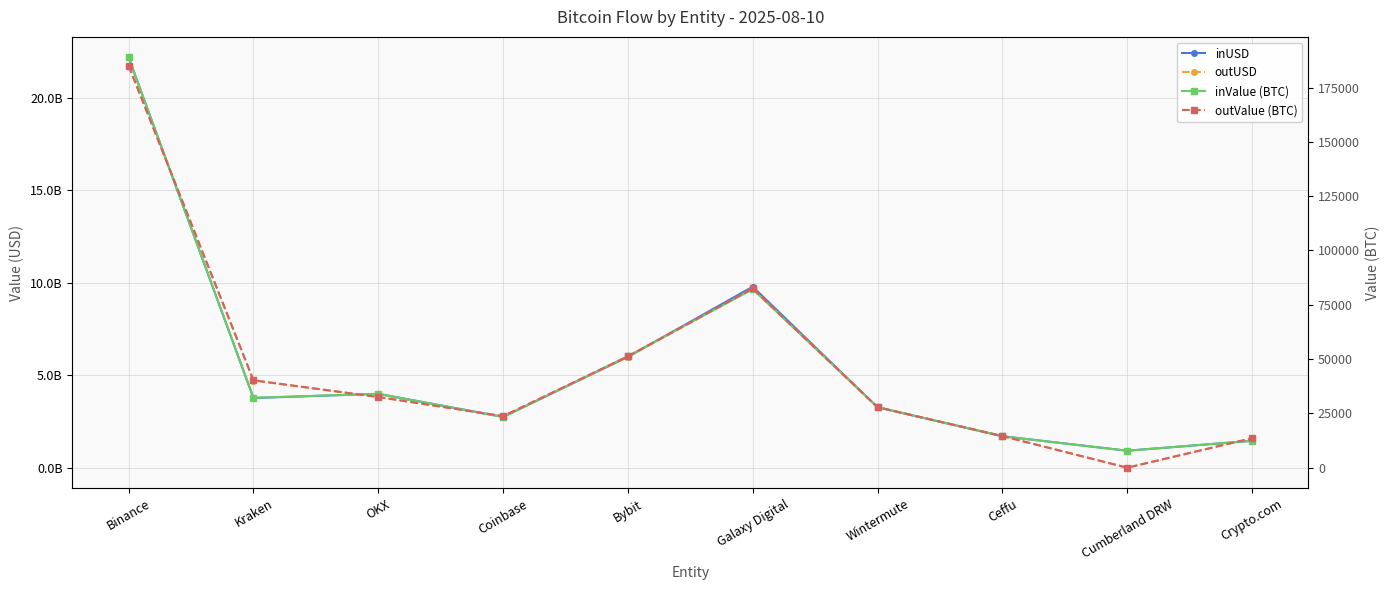

What are all the series names shown in the legend?

inUSD, outUSD, inValue (BTC), outValue (BTC)